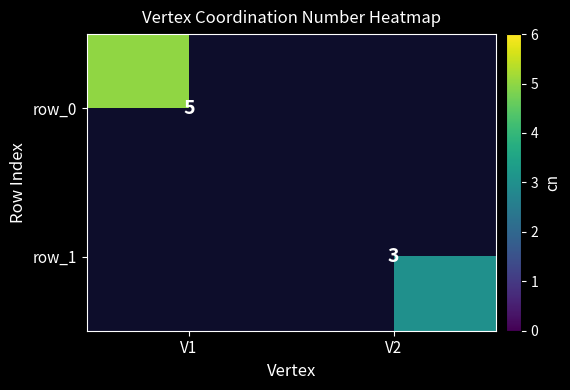

The value of row_0 at V1 is 5.0. True or false?

True